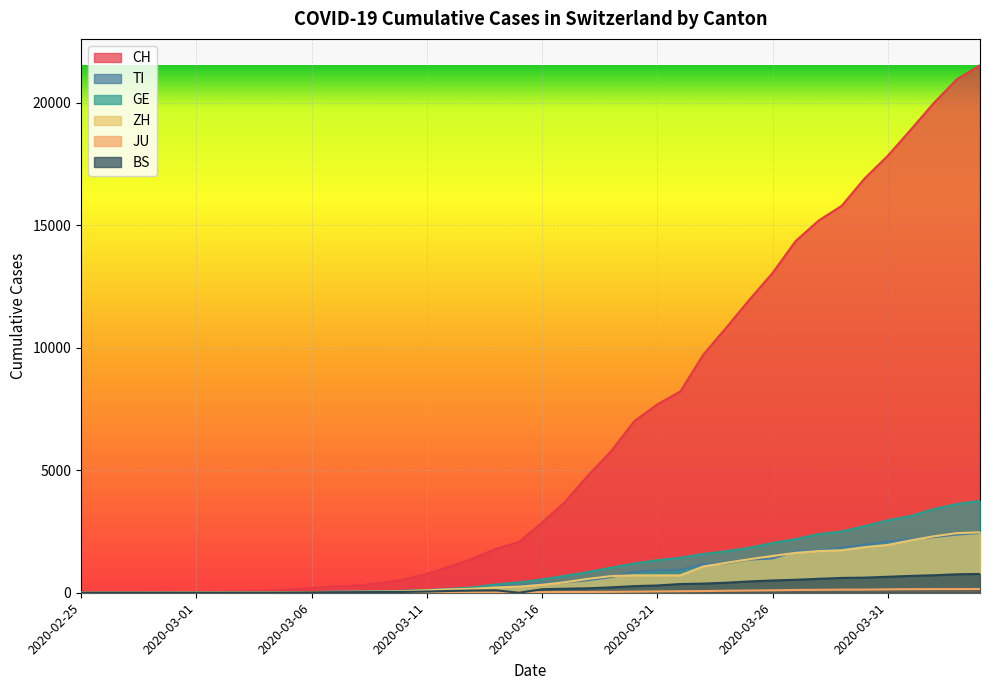

Which series has the largest total across all categories?

CH